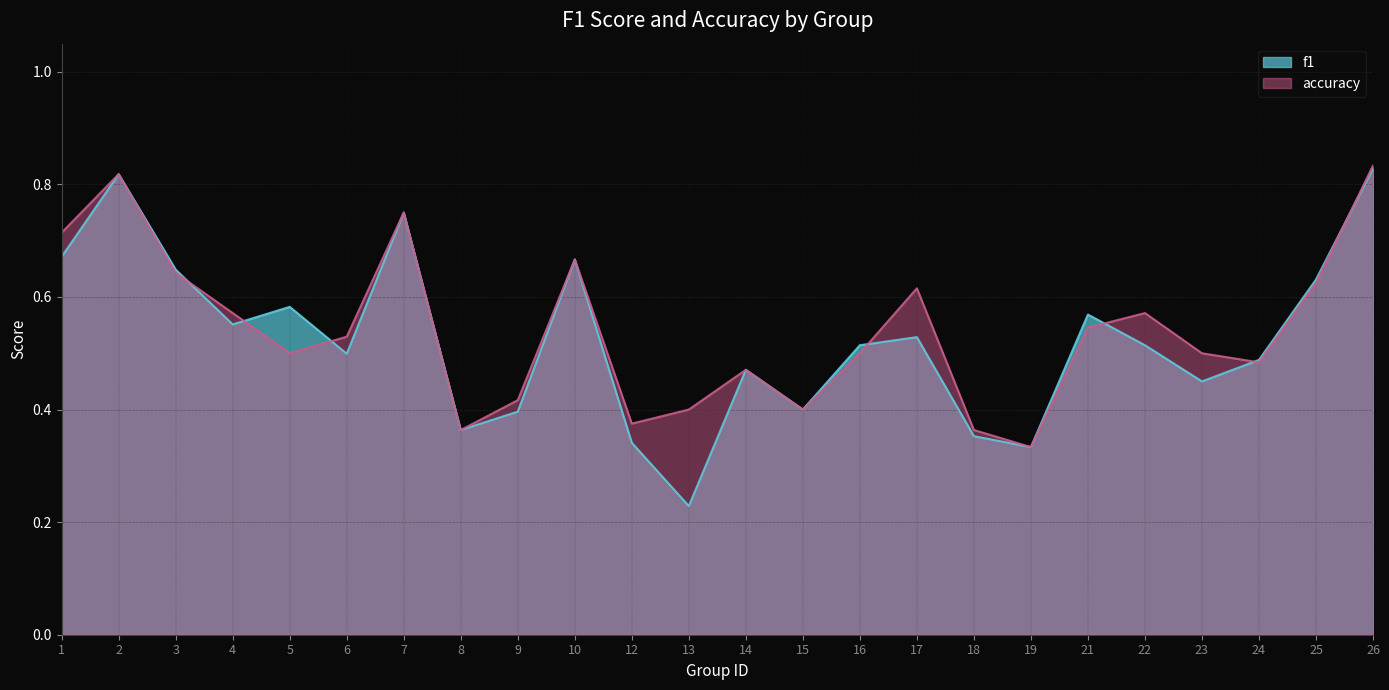

How many times do accuracy and f1 cross each other?

7